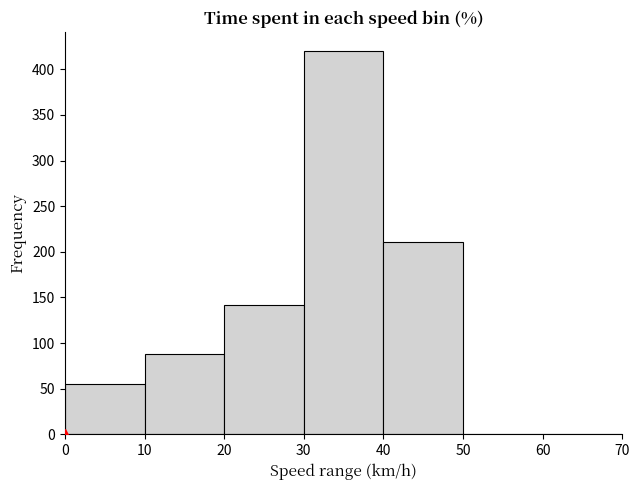

Over which range of the x-axis is the bar tallest?

30 to 40